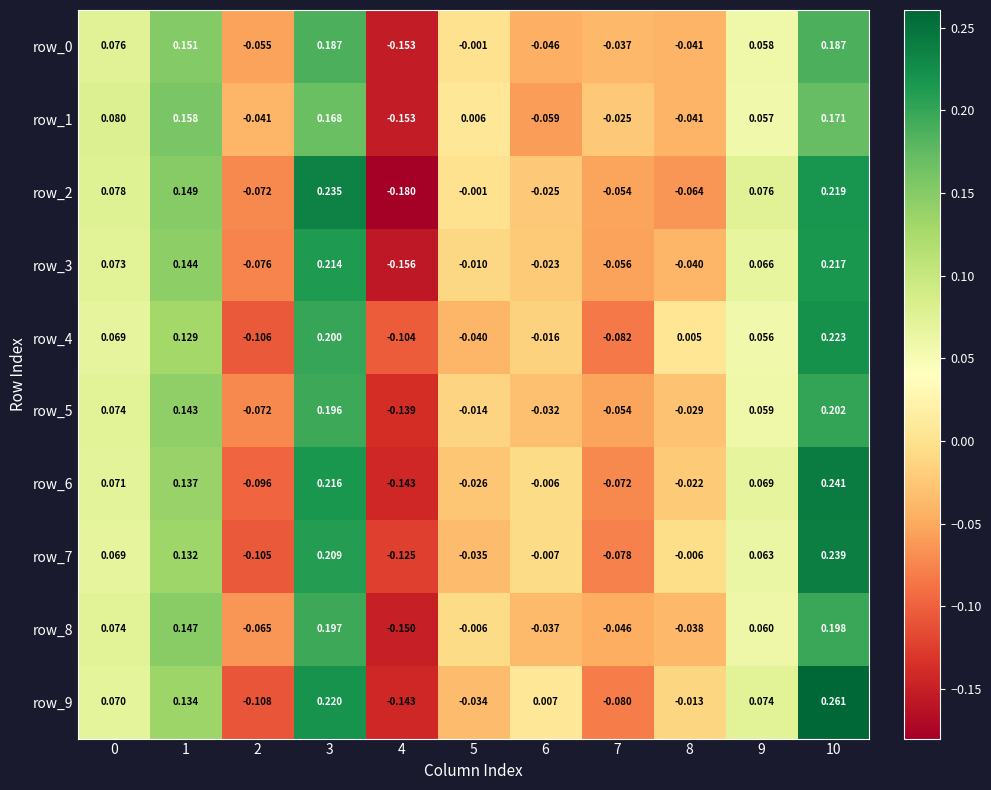

Is the value of row_6 at 6 greater than the value of row_4 at 7?

Yes